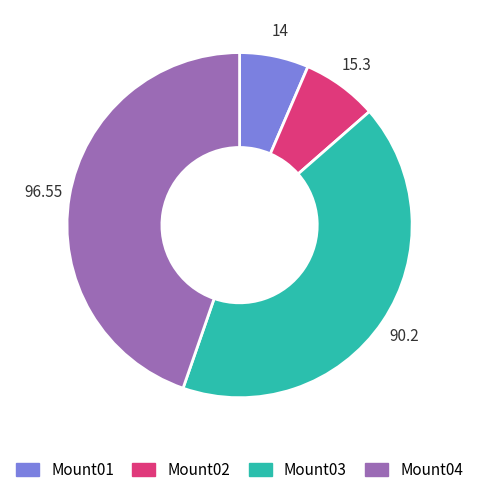

Does Mount01 account for over 50% of the chart?

No